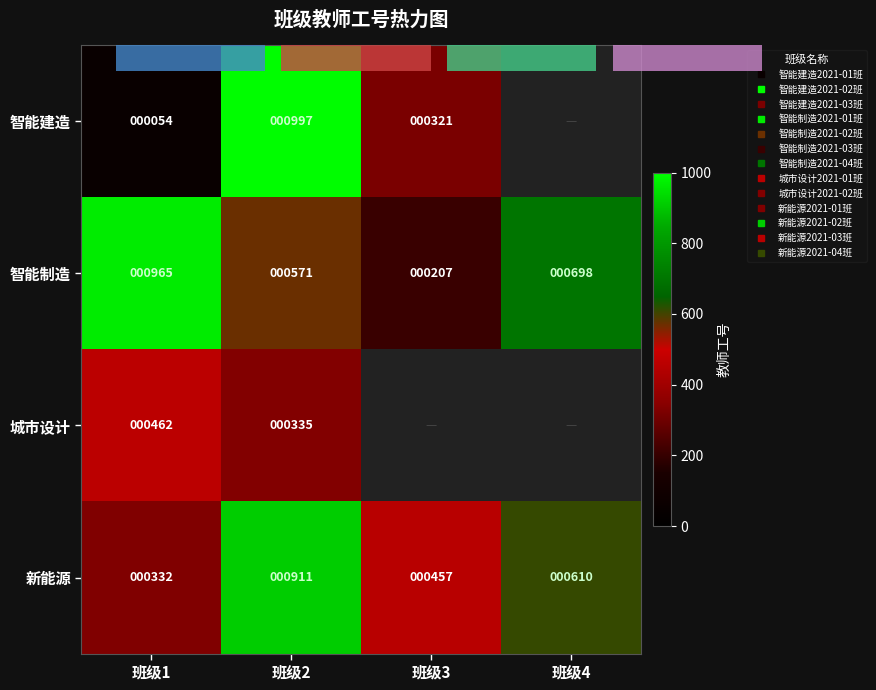

How many values in the 新能源 series exceed 610?

1